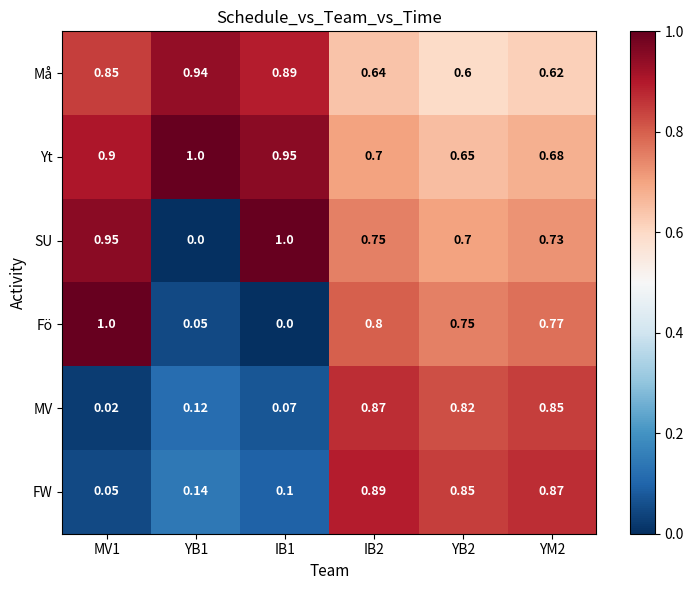

At YB2, list the series in order from largest to smallest.

FW, MV, Fö, SU, Yt, Må